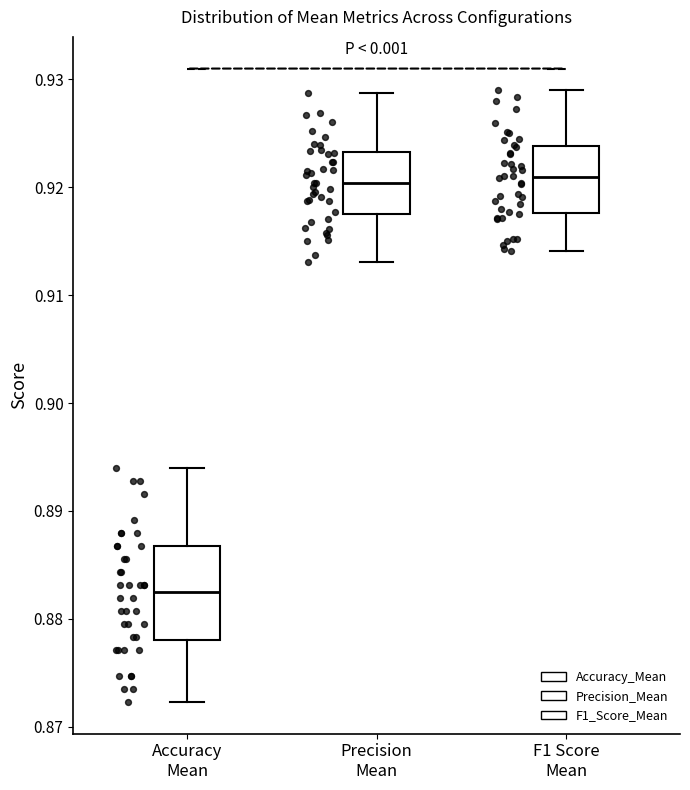

Where does the median line of the box for Accuracy Mean sit on the y-axis? The values are not printed on the chart, so give them approximately, as read against the axis.

0.883